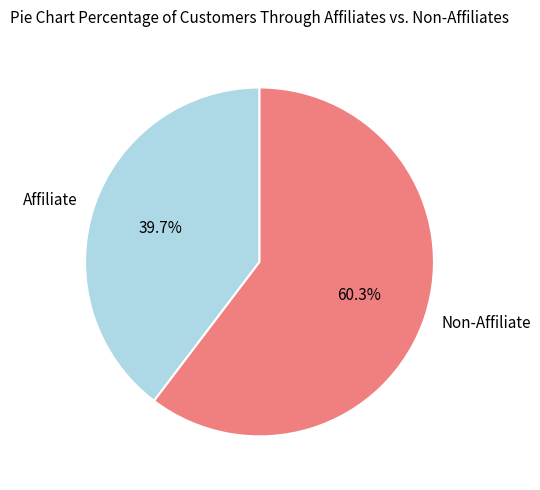

Is there a majority slice in this chart?

Yes